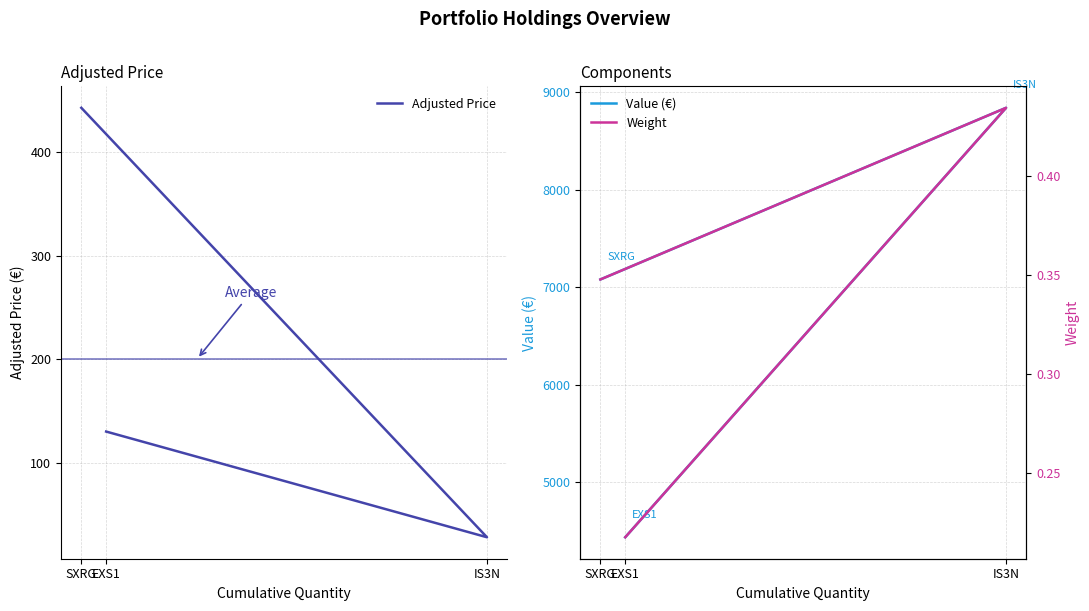

Which category has the lowest value in the Adjusted Price series?

IS3N